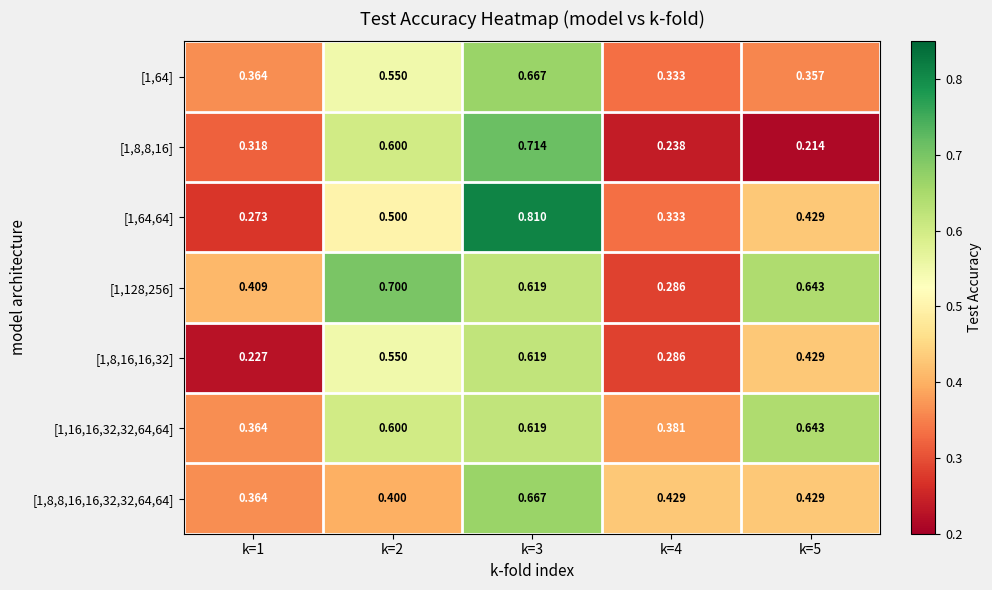

Which series has the widest spread of values?

[1,64,64]